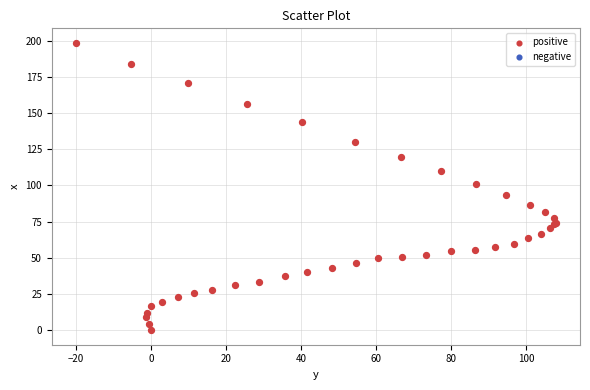

What Y value in the scatter plot is closest to 99?

101.3